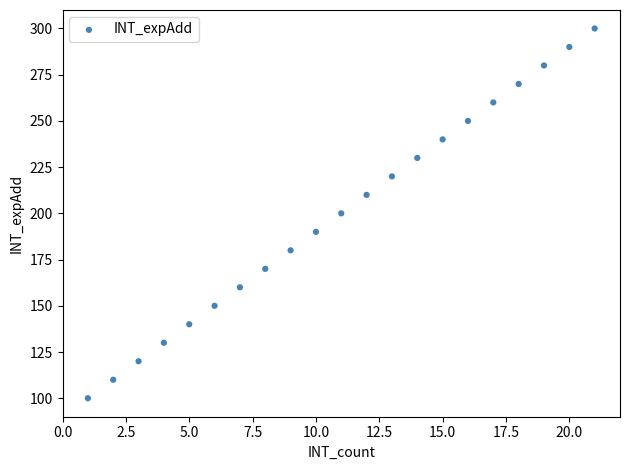

What is the range of Y values (max minus min)?

200